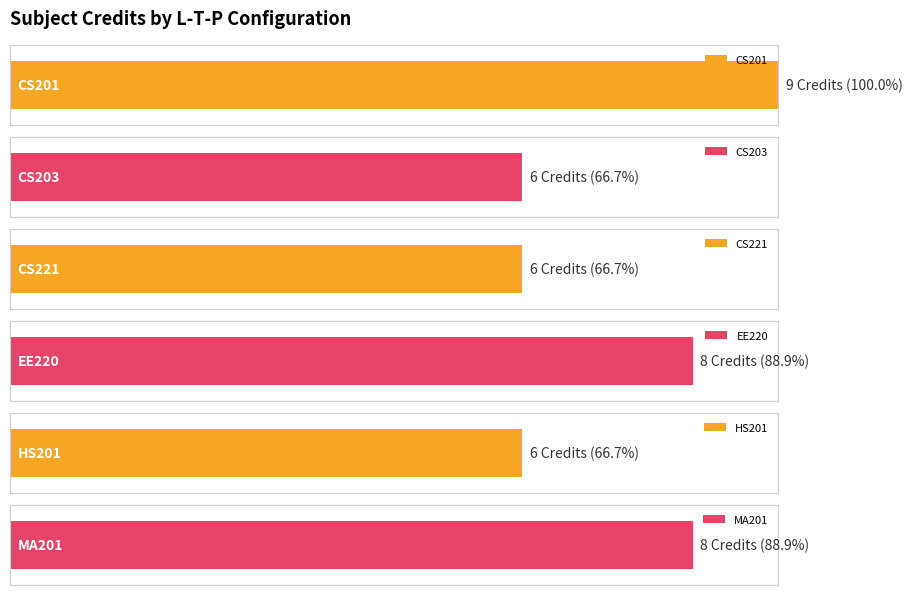

What is the minimum value shown in the chart?

6